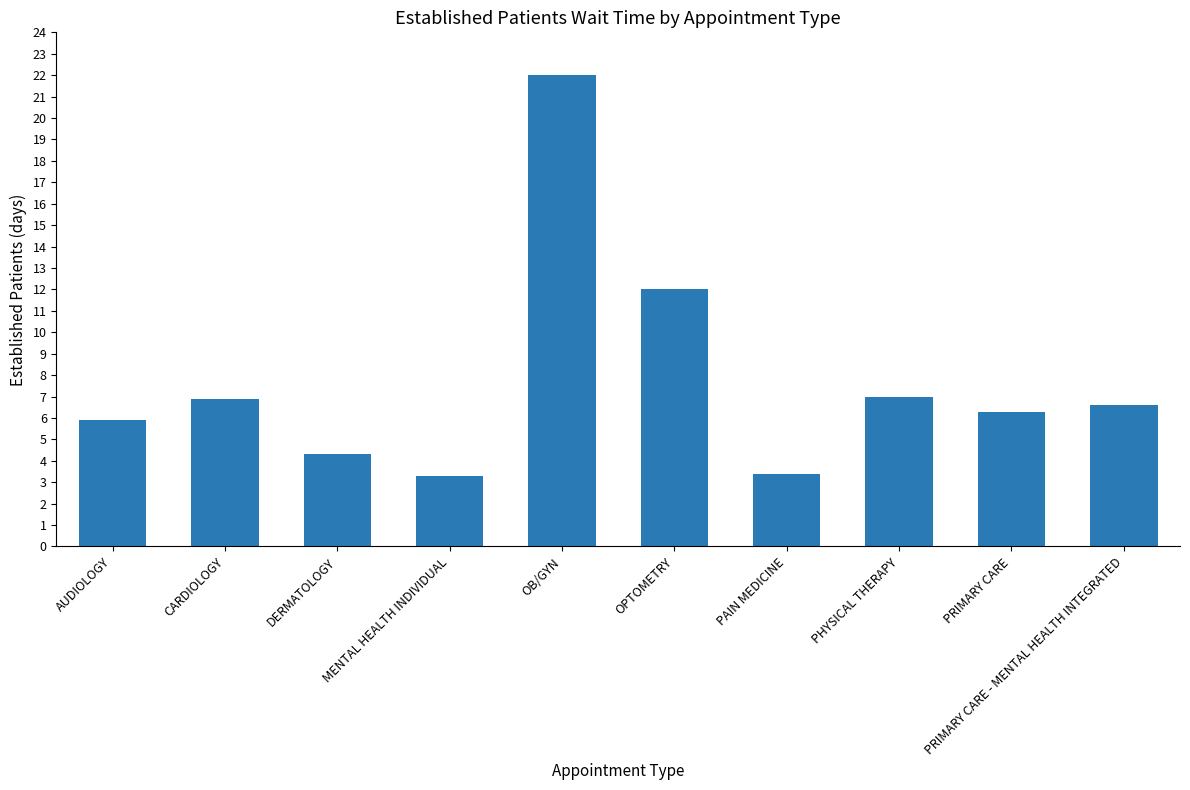

Reading left to right, what are all the values shown in this chart?

5.9	6.9	4.3	3.3	22.0	12.0	3.4	7.0	6.3	6.6